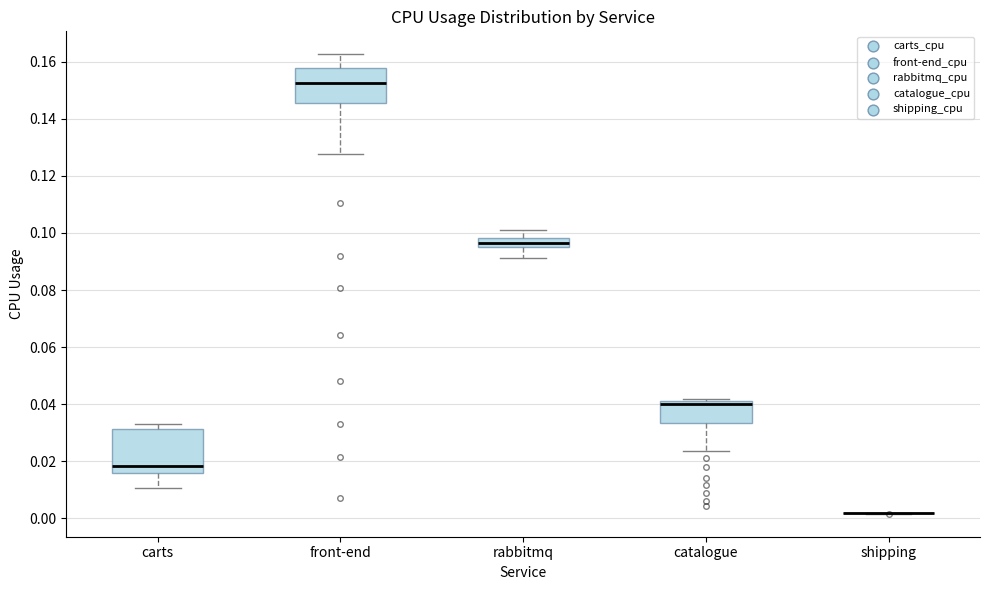

Reading left to right, read every box against the y-axis: the position of its median line, the range the box covers, and the ends of its whiskers. The values are not printed on the chart, so give them approximately, as read against the axis.

carts: median 0.018, box 0.016 to 0.032, whiskers 0.010 to 0.032 (just above the box's upper edge)
front-end: median 0.152, box 0.146 to 0.158, whiskers 0.128 to 0.162
rabbitmq: median 0.096, box 0.094 to 0.098, whiskers 0.092 to 0.100
catalogue: median 0.040, box 0.034 to 0.042, whiskers 0.024 to 0.042 (just above the box's upper edge)
shipping: box collapsed to a line at 0.002, whiskers 0.002 to 0.002